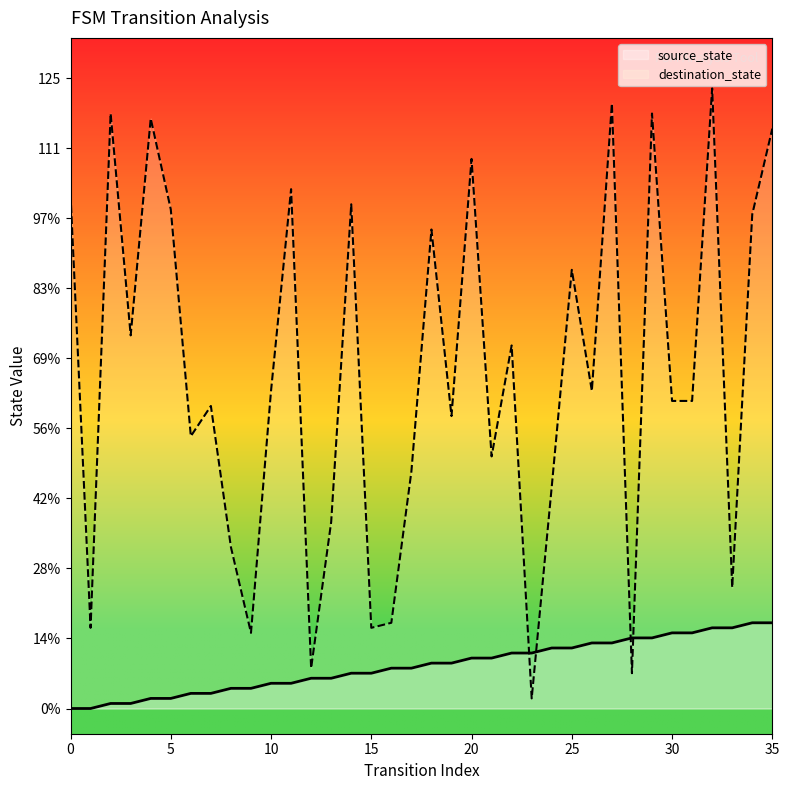

Reading left to right, extract all data points from this chart.

source_state: 0	0	1	1	2	2	3	3	4	4	5	5	6	6	7	7	8	8	9	9	10	10	11	11	12	12	13	13	14	14	15	15	16	16	17	17
destination_state: 102	16	118	74	117	99	54	60	32	15	63	103	8	37	100	16	17	47	95	58	109	50	72	2	44	87	63	120	7	118	61	61	123	24	98	115